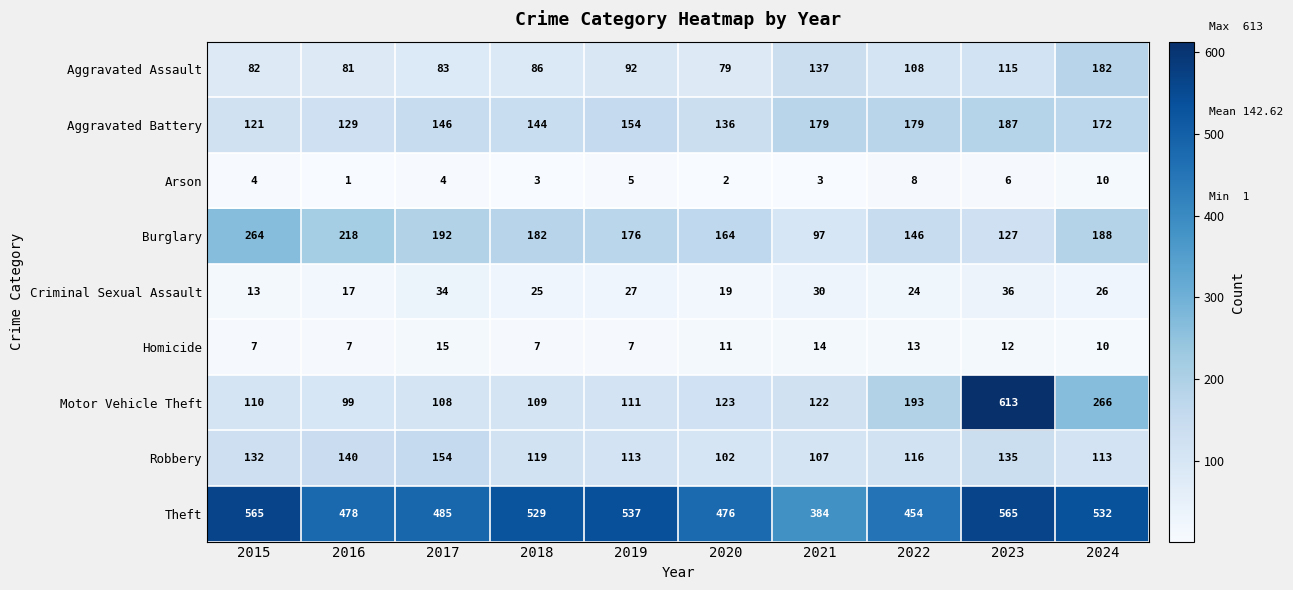

Count the Aggravated Battery values in the range 136 to 179.

7